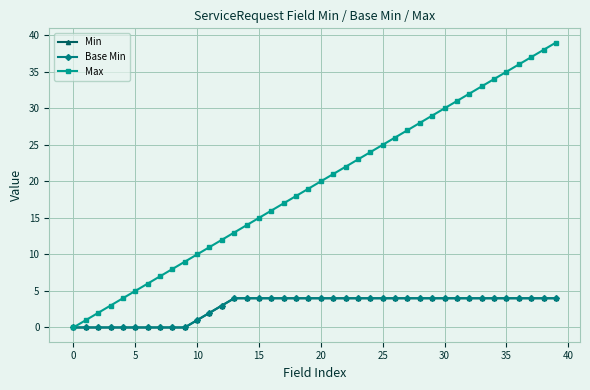

Is this an area chart (filled region under the line)?

No